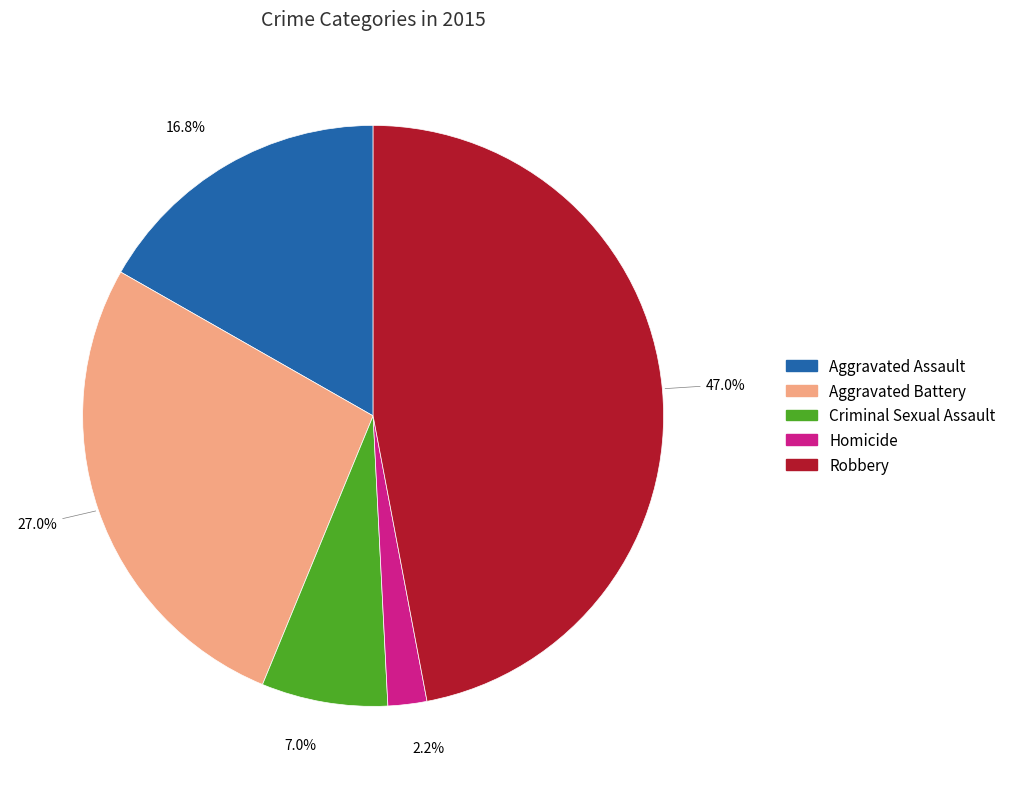

What percentage is the Robbery slice, to the nearest percent?

47%